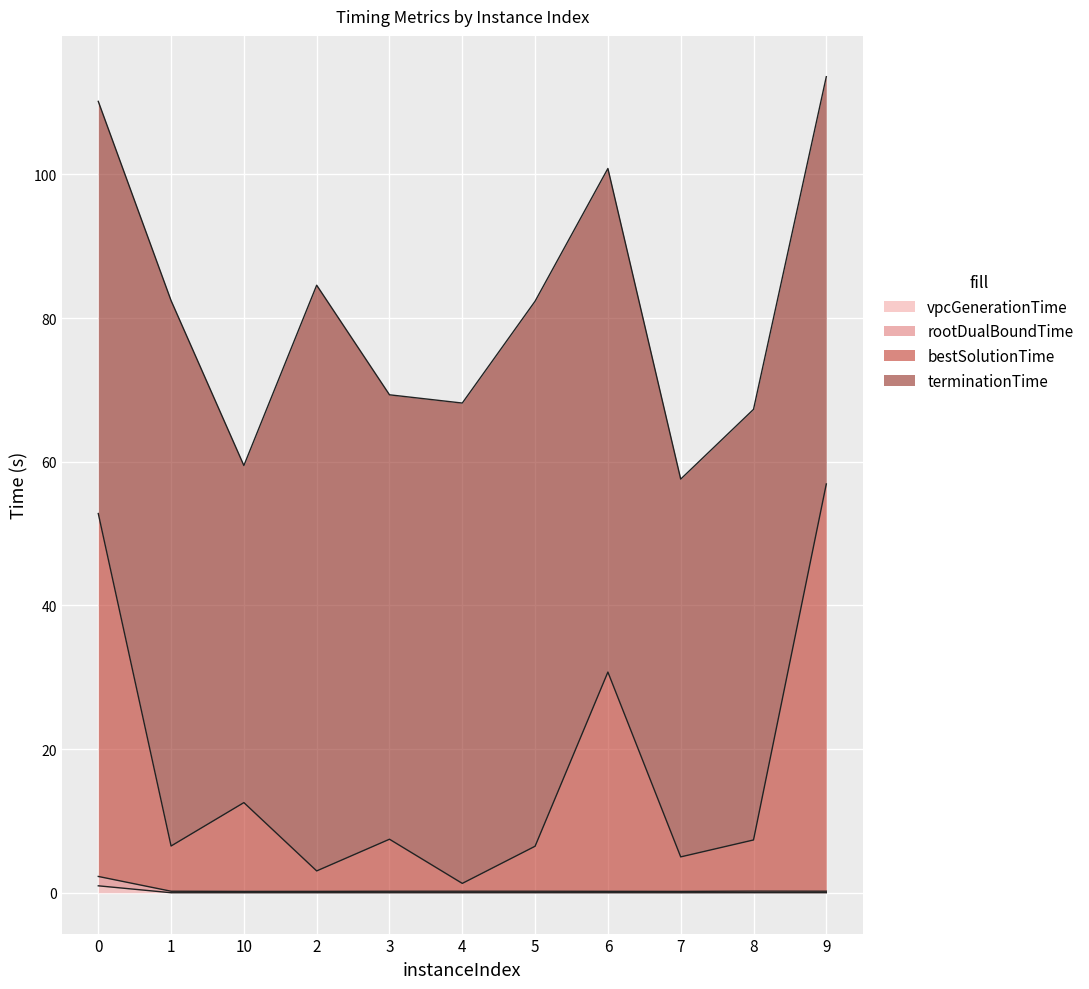

What is the difference between the maximum and minimum values in the bestSolutionTime series?

55.6